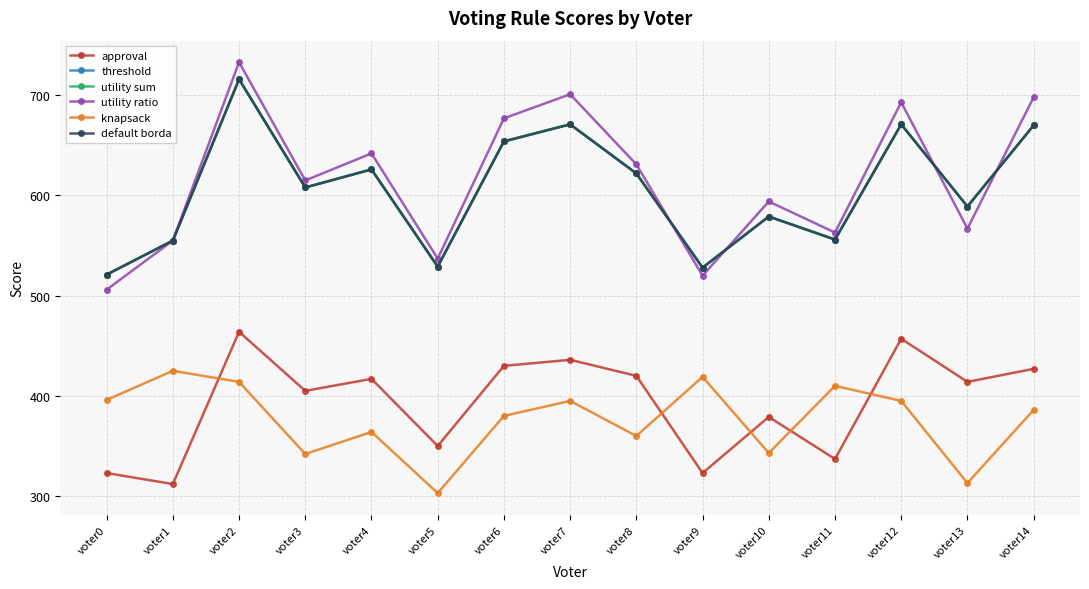

Does the chart have visible grid lines?

Yes